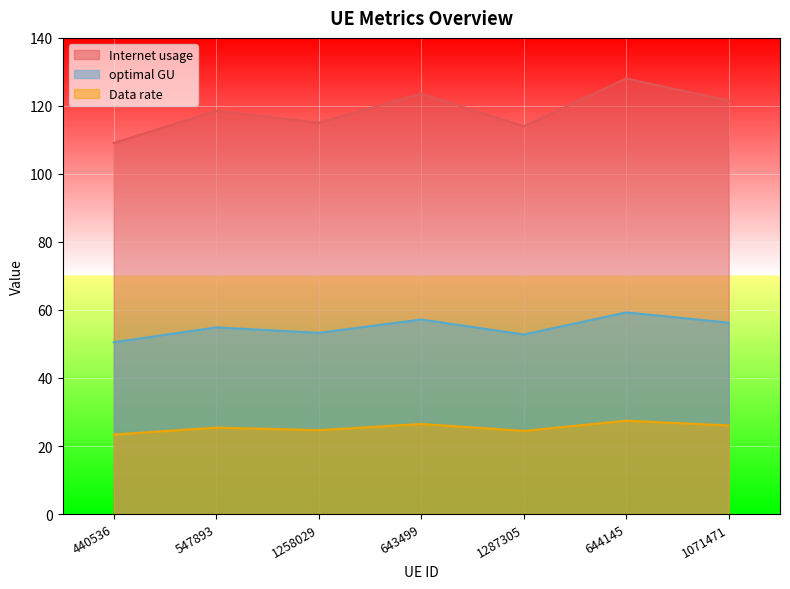

What are all the series names shown in the legend?

Internet usage, optimal GU, Data rate